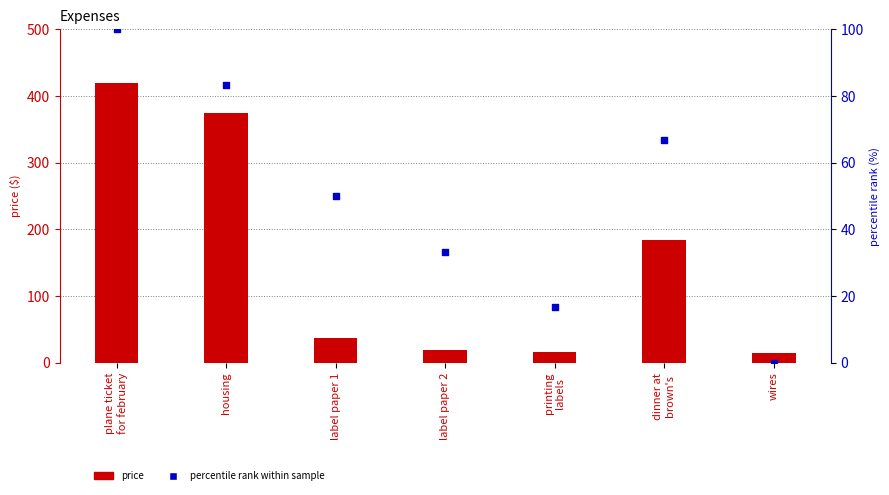

At which category is the sum across all series the highest?

plane ticket
for february